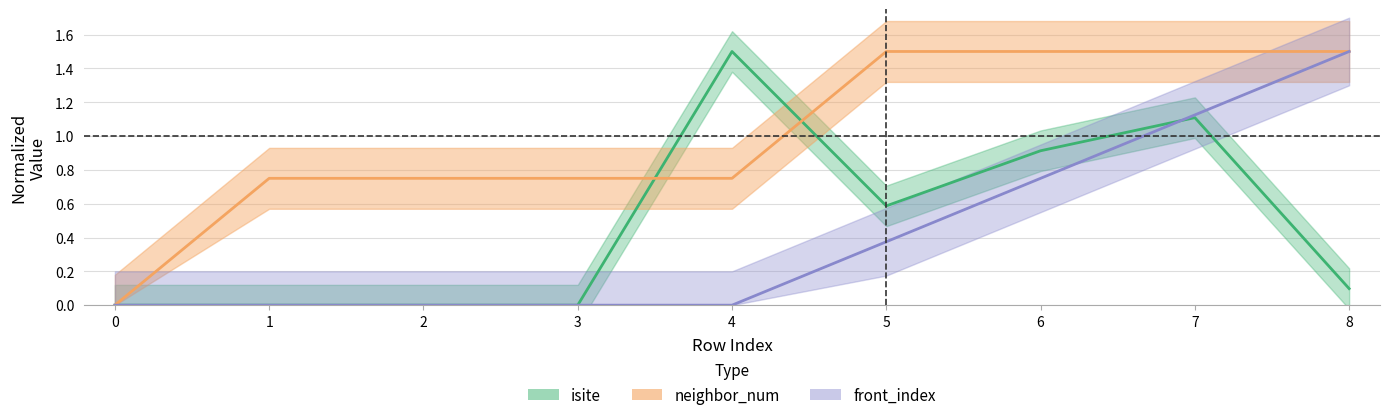

How many data points in front_index are above 0?

4